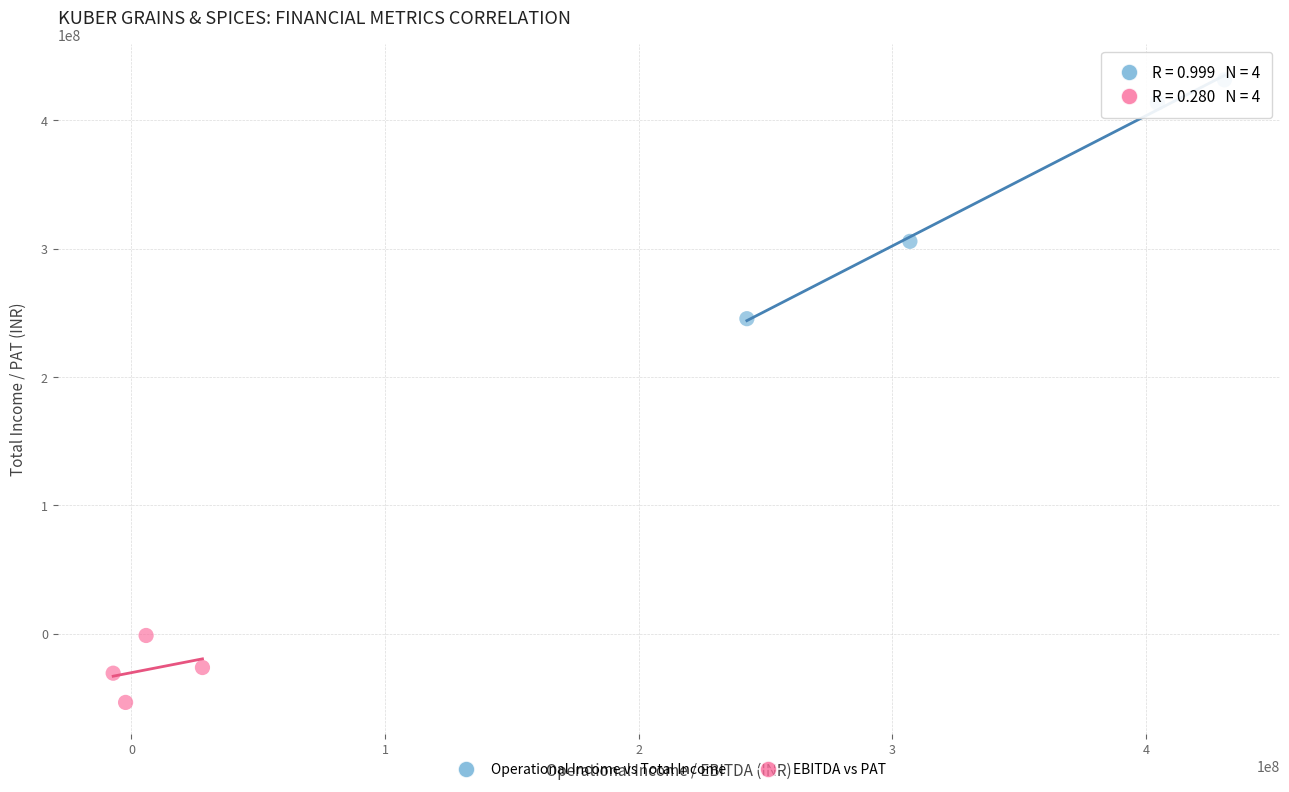

Which series has the widest spread of Y values?

Operational Income vs Total Income